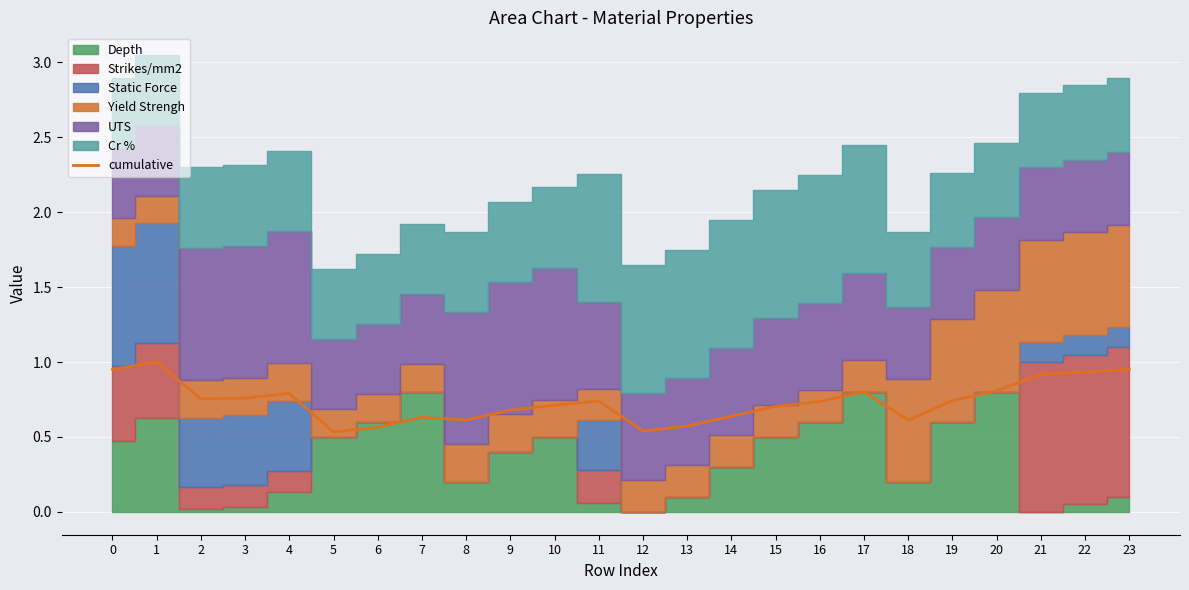

At which category does the chart reach its peak across all series?

1